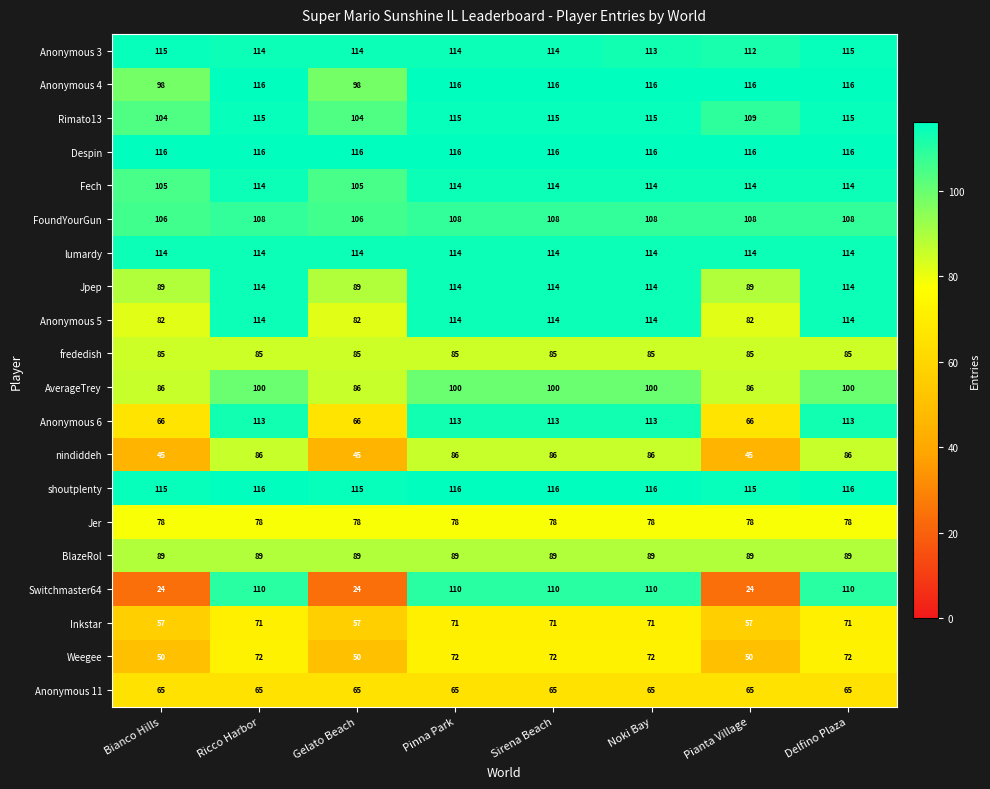

What value does the Fech series have at Pinna Park?

114